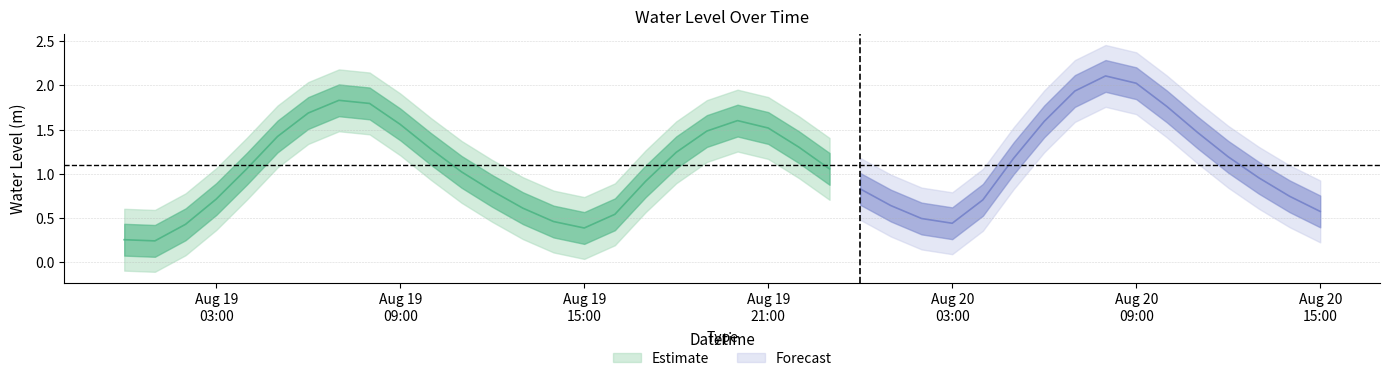

List the labels in order of value, largest first.

2025-08-20 08:00:00, 2025-08-20 09:00:00, 2025-08-20 07:00:00, 2025-08-19 07:00:00, 2025-08-19 08:00:00, 2025-08-20 10:00:00, 2025-08-19 06:00:00, 2025-08-19 20:00:00, 2025-08-20 06:00:00, 2025-08-19 09:00:00, 2025-08-19 21:00:00, 2025-08-19 19:00:00, 2025-08-20 11:00:00, 2025-08-19 05:00:00, 2025-08-19 22:00:00, 2025-08-19 10:00:00, 2025-08-19 18:00:00, 2025-08-20 12:00:00, 2025-08-20 05:00:00, 2025-08-19 04:00:00, 2025-08-19 23:00:00, 2025-08-19 11:00:00, 2025-08-20 13:00:00, 2025-08-19 17:00:00, 2025-08-20 00:00:00, 2025-08-19 12:00:00, 2025-08-20 14:00:00, 2025-08-19 03:00:00, 2025-08-20 04:00:00, 2025-08-20 01:00:00, 2025-08-19 13:00:00, 2025-08-20 15:00:00, 2025-08-19 16:00:00, 2025-08-20 02:00:00, 2025-08-19 14:00:00, 2025-08-20 03:00:00, 2025-08-19 02:00:00, 2025-08-19 15:00:00, 2025-08-19 00:00:00, 2025-08-19 01:00:00